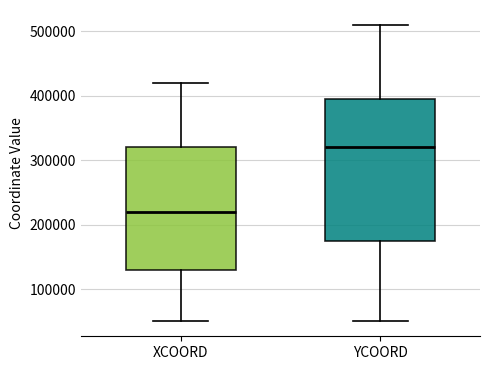

Reading left to right, read every box against the y-axis: the position of its median line, the range the box covers, and the ends of its whiskers. The values are not printed on the chart, so give them approximately, as read against the axis.

XCOORD: median 220000, box 130000 to 320000, whiskers 50000 to 420000
YCOORD: median 320000, box 180000 to 400000, whiskers 50000 to 510000